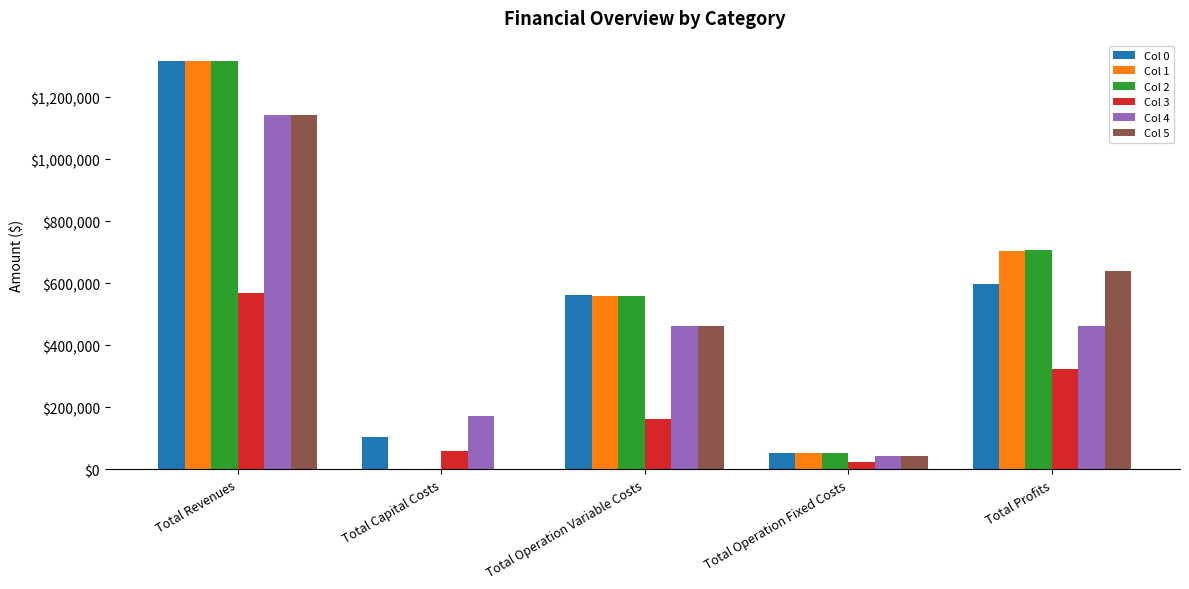

The value of Col 1 at Total Profits is 704991.7. True or false?

True